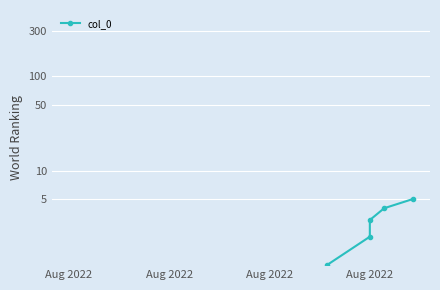

Is this an area chart (filled region under the line)?

No